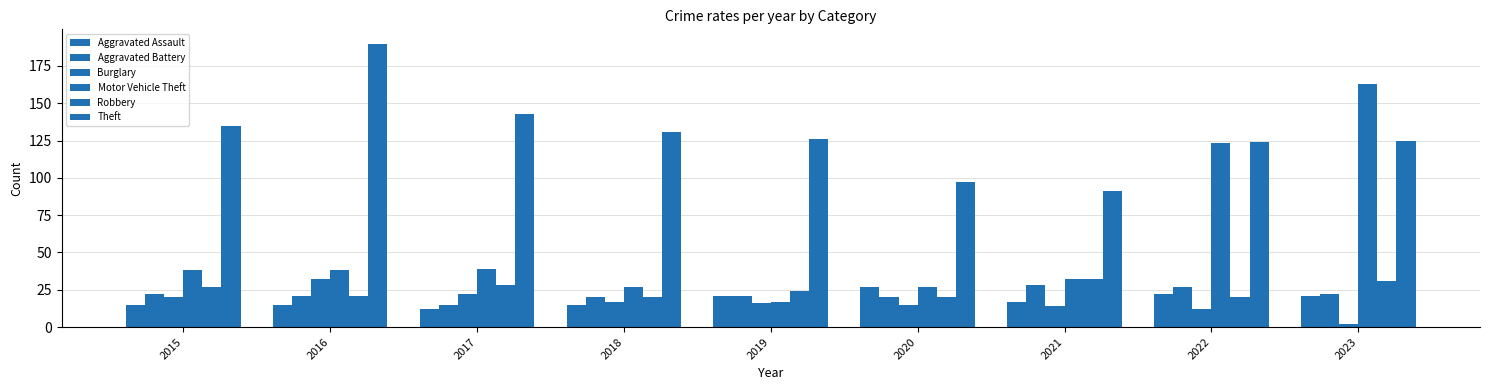

Between 2020 and 2021, which series saw the biggest shift?

Robbery